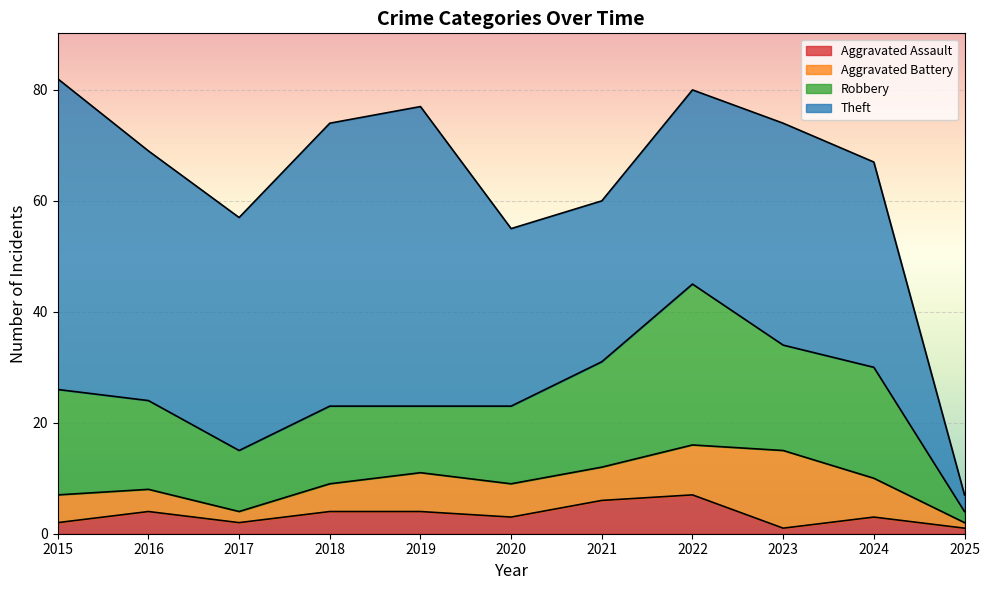

At which category is the sum across all series the highest?

2015